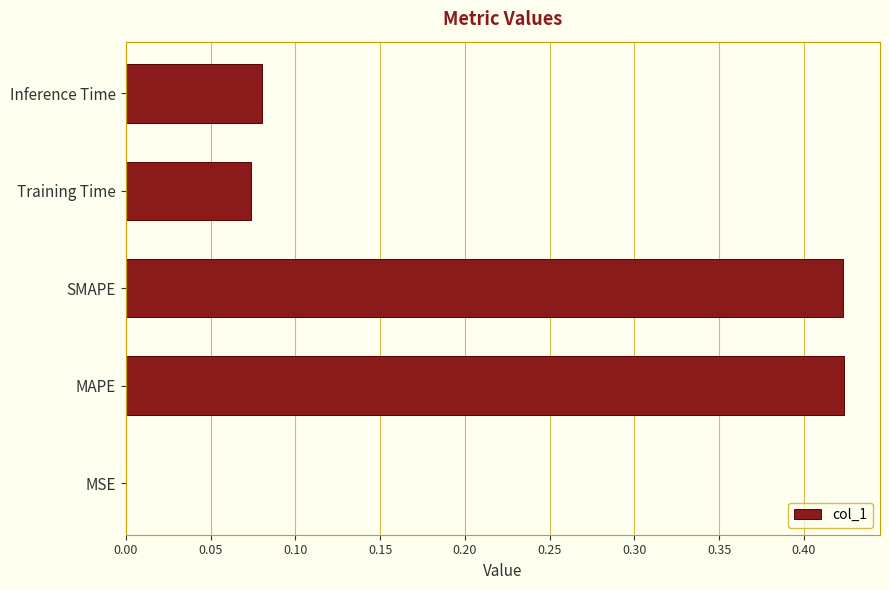

The value at MSE is 0.0. True or false?

True